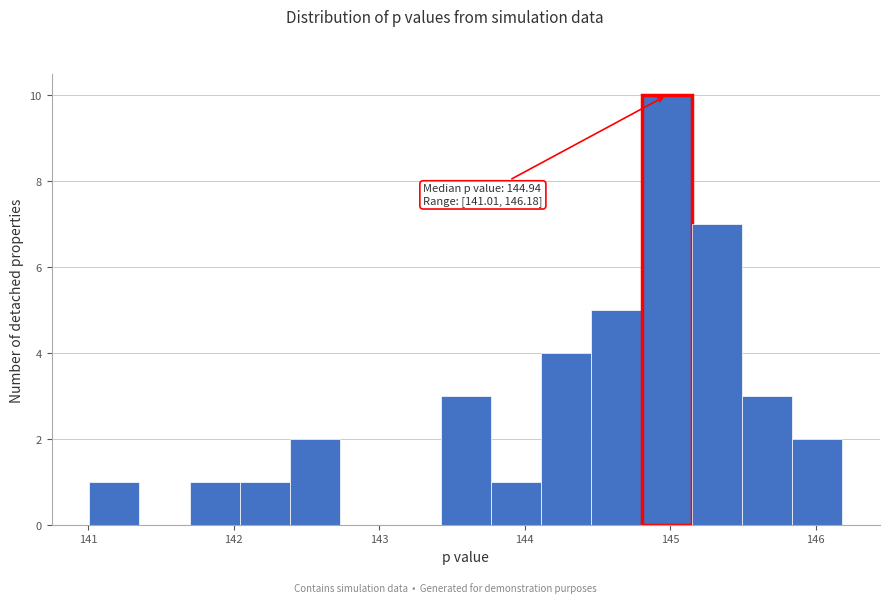

Read against the x-axis, roughly where is the centre of the tallest bar?

145.0